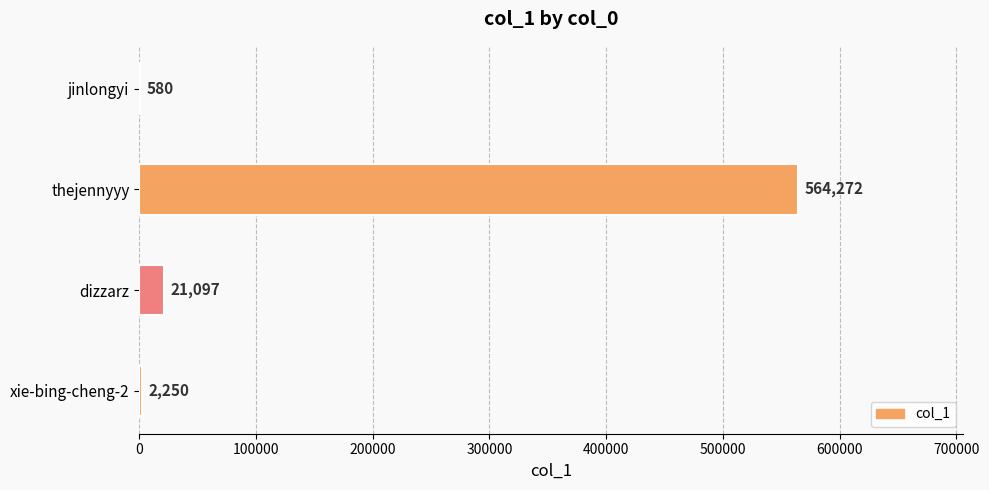

Which label corresponds to the largest value in the chart?

thejennyyy